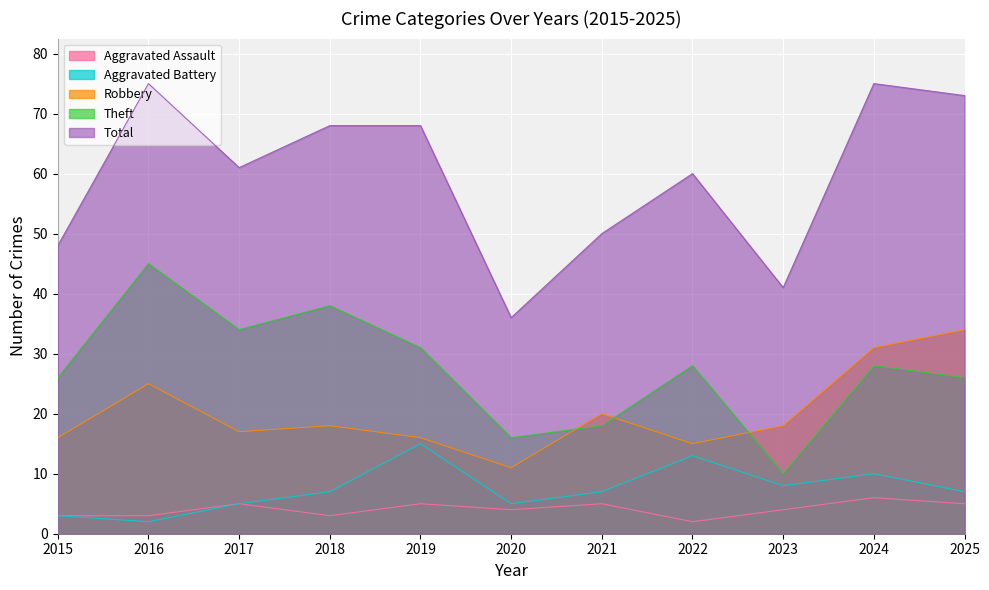

What is the value of the Total point at the 5th from the left?

68